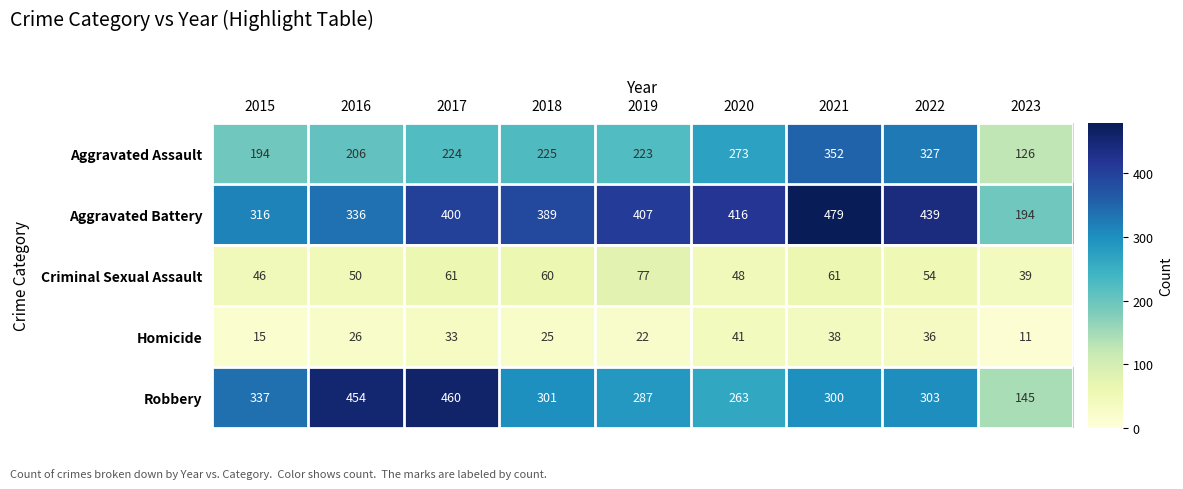

At how many categories does at least one series exceed 181?

9